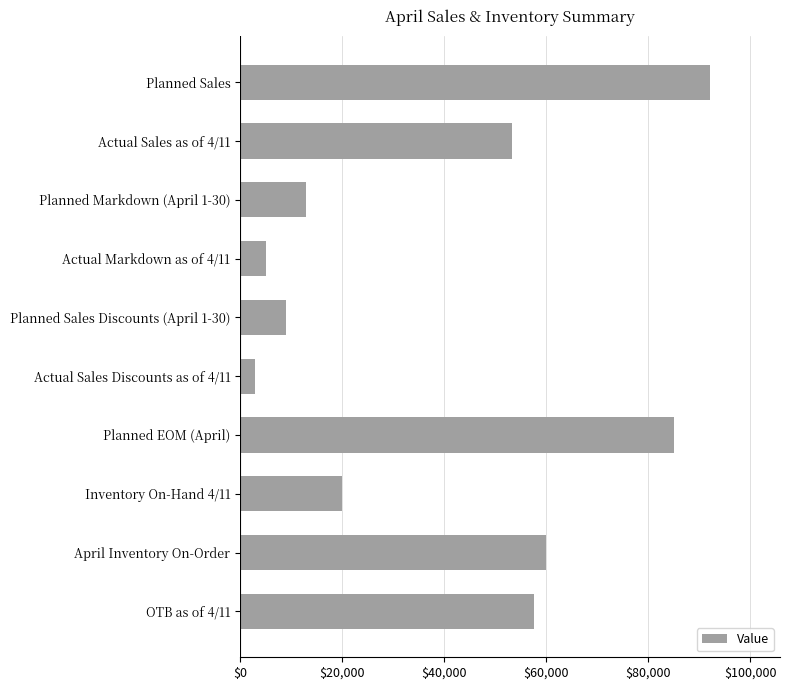

Reading top to bottom, transcribe all the data shown in this chart.

92000	53281	12953	5000	9000	3000	85000	20000	60000	57672